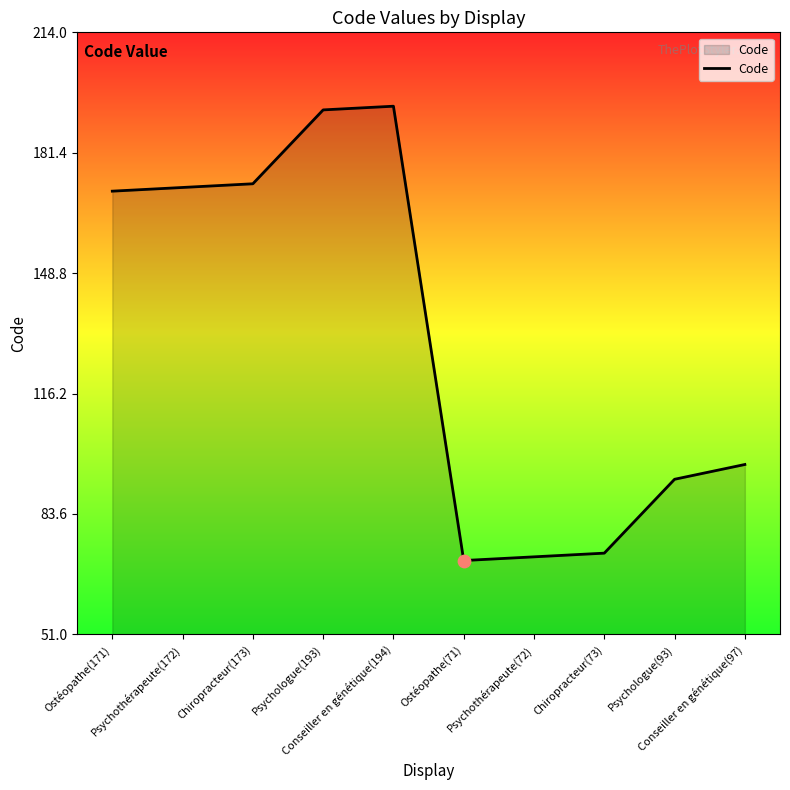

What is the ratio of the value at Conseiller en génétique(194) to the value at Ostéopathe(71)?

2.7